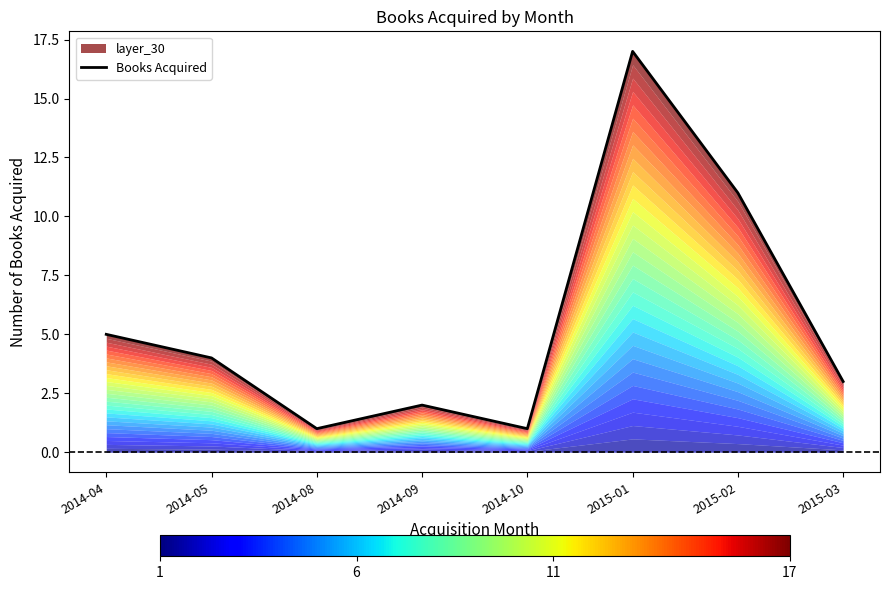

The value at 2014-05 is 4. True or false?

True